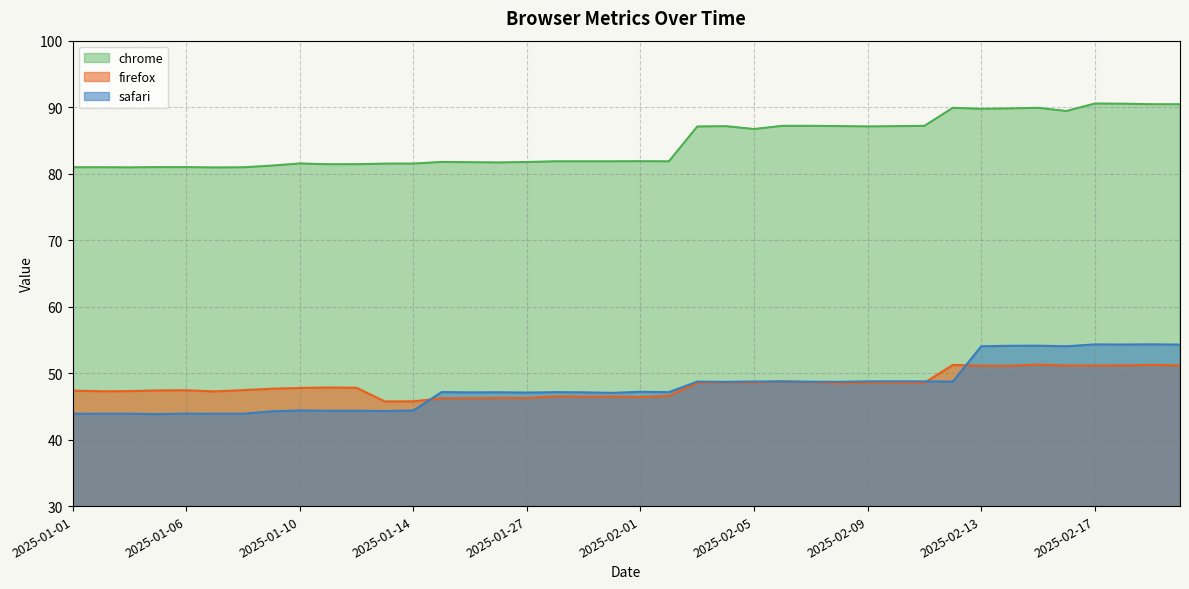

How many categories are shown in the chart?

40